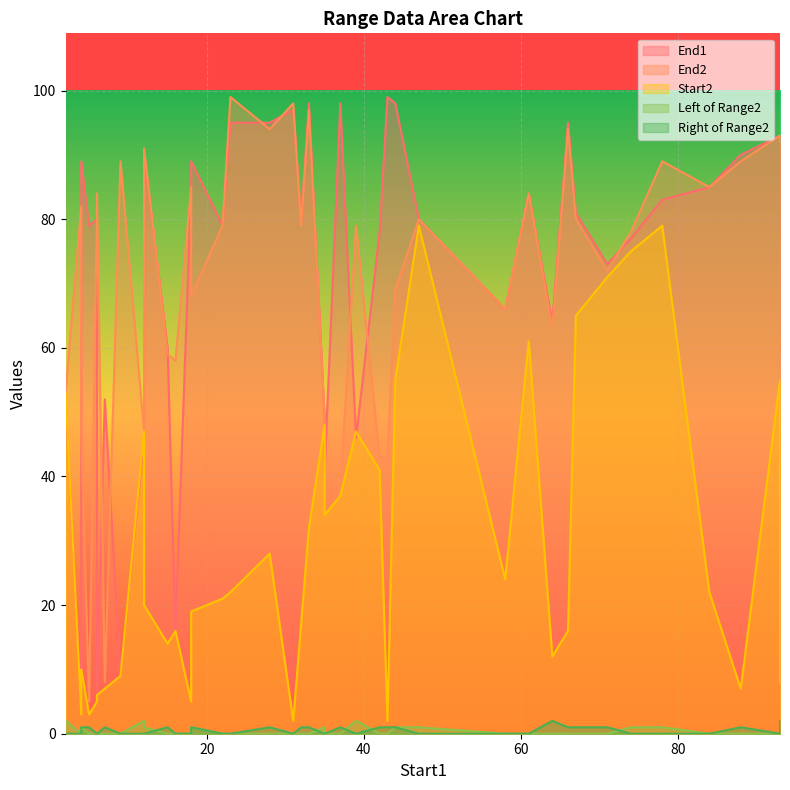

What is the difference between the End1 values at 88 and 71?

17